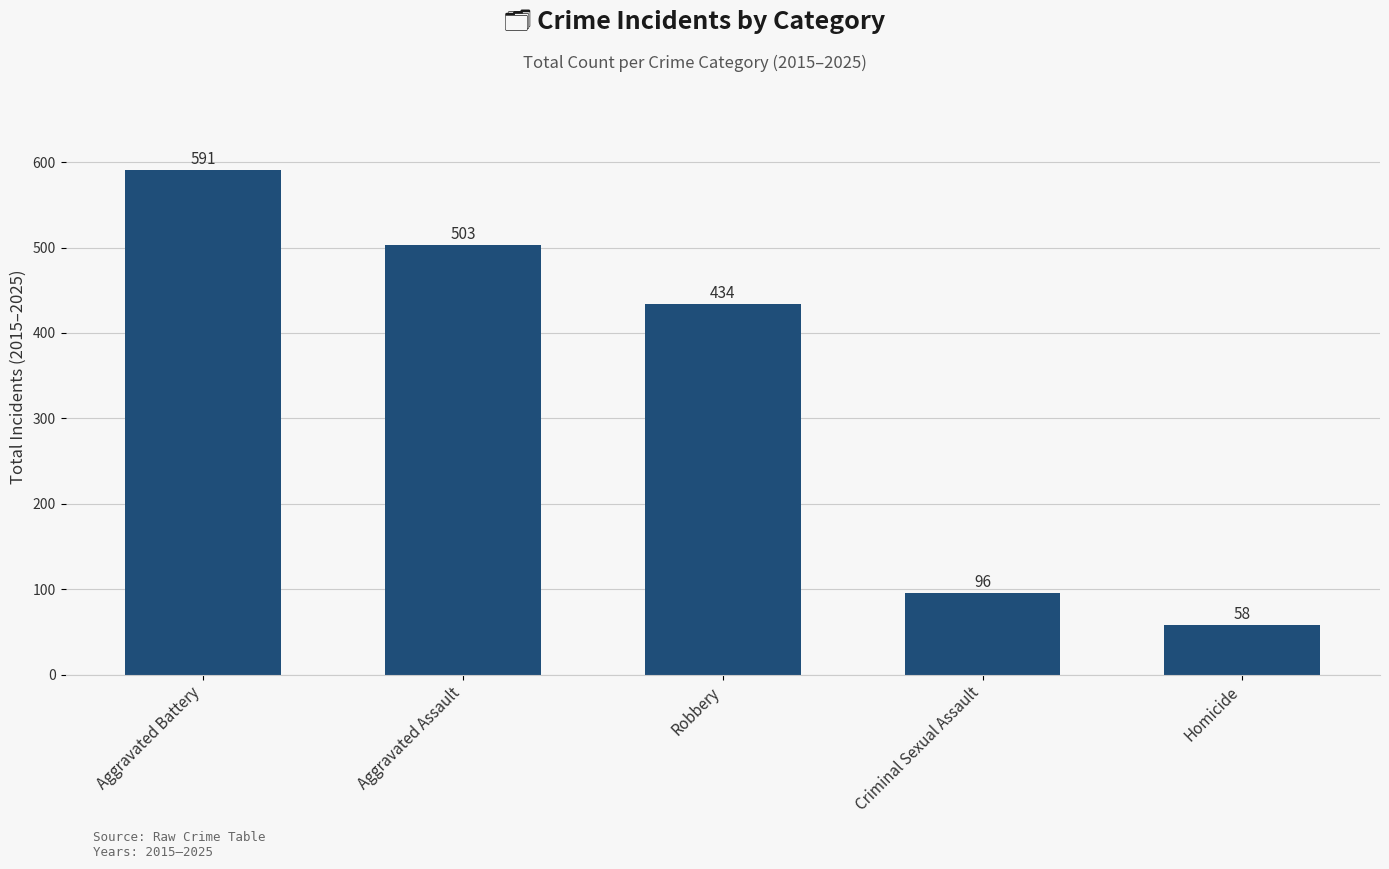

What position from the right is Criminal Sexual Assault?

2